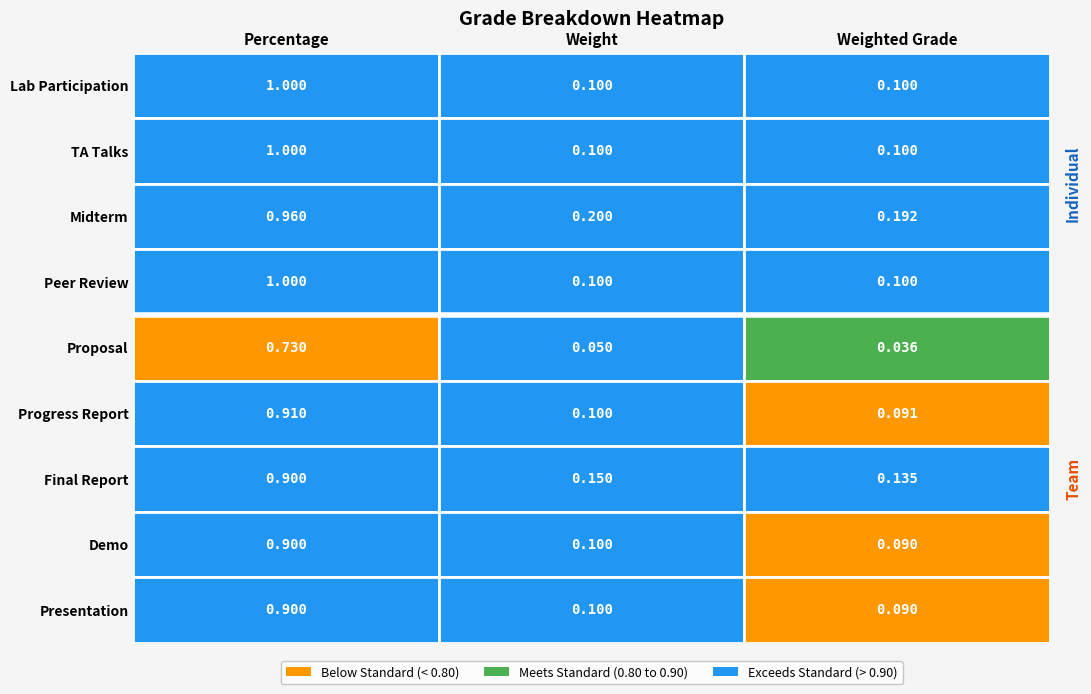

What is the total value across all series at 2?

0.9